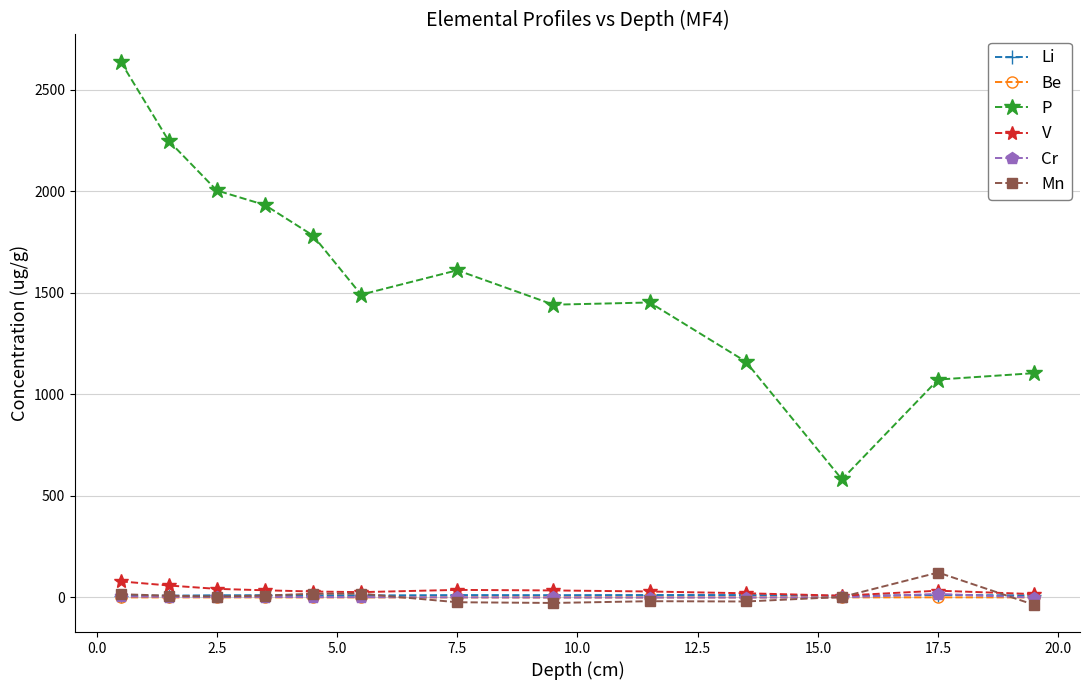

What is the greatest value displayed?

2638.0